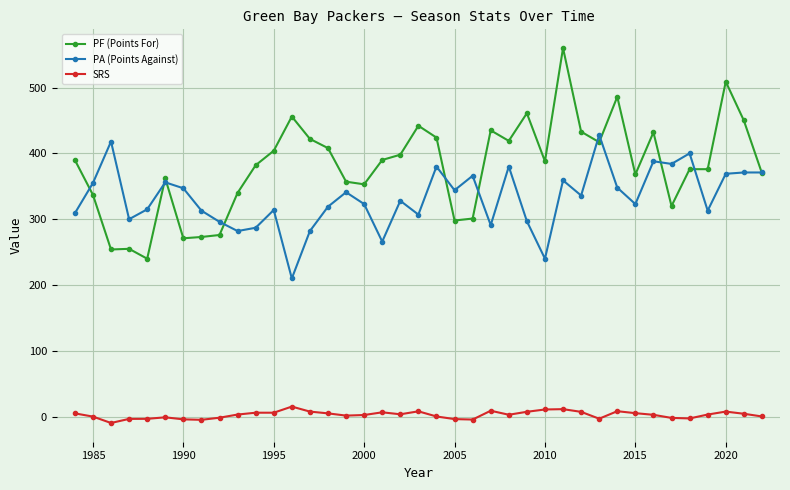

Which series has the largest total across all categories?

PF (Points For)